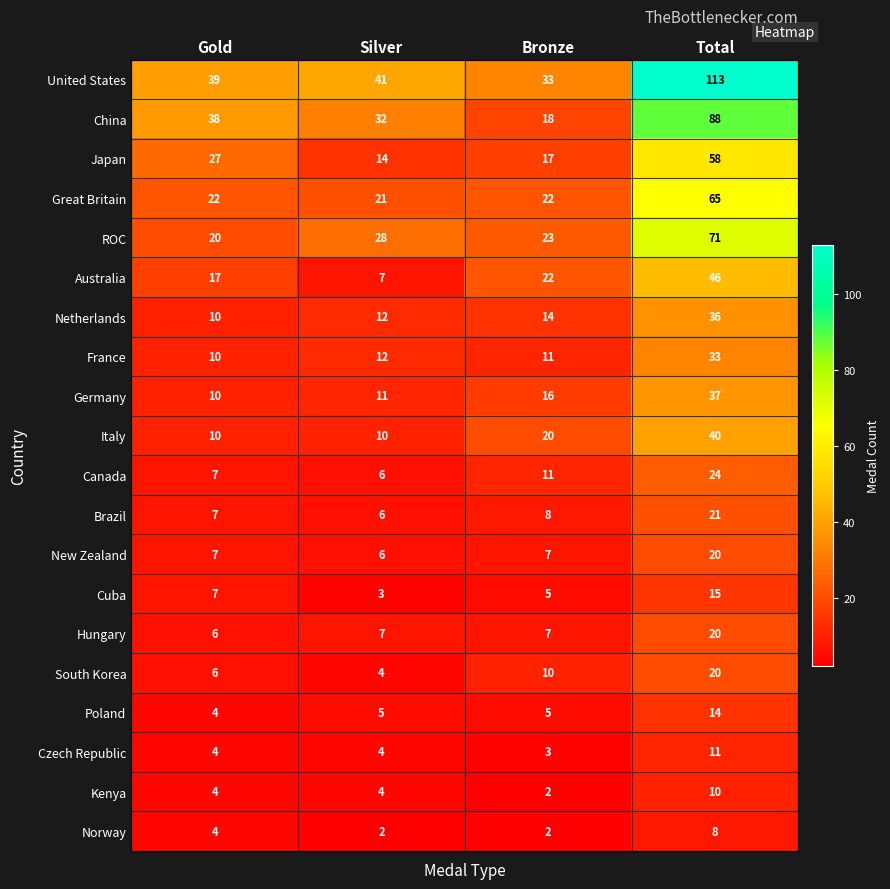

What is the total value across all series at Silver?

235